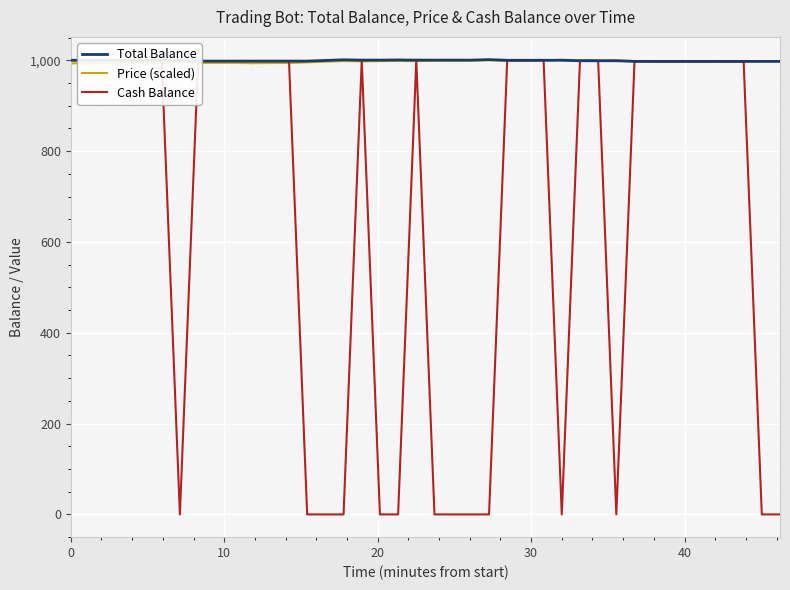

What is the lowest value of the Price (scaled) series?

993.3